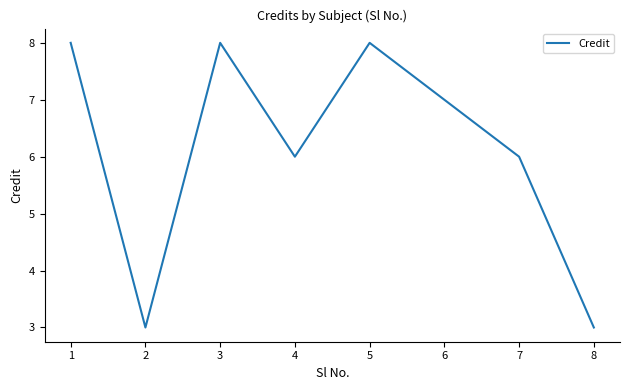

Reading left to right, list all the values displayed in this chart.

8	3	8	6	8	7	6	3